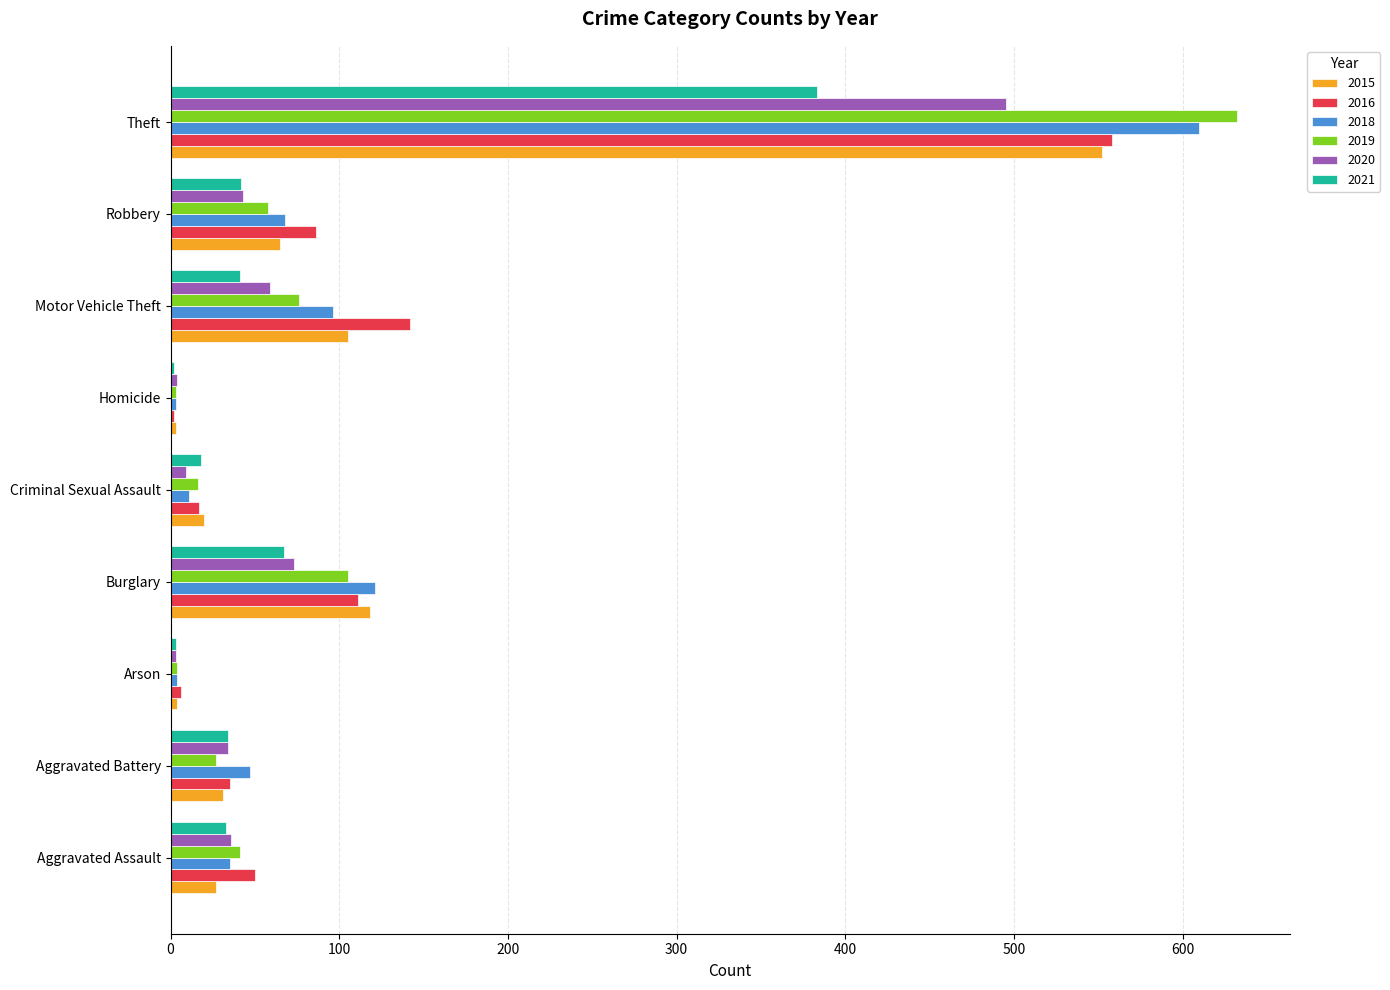

What is the maximum value shown in the chart?

632